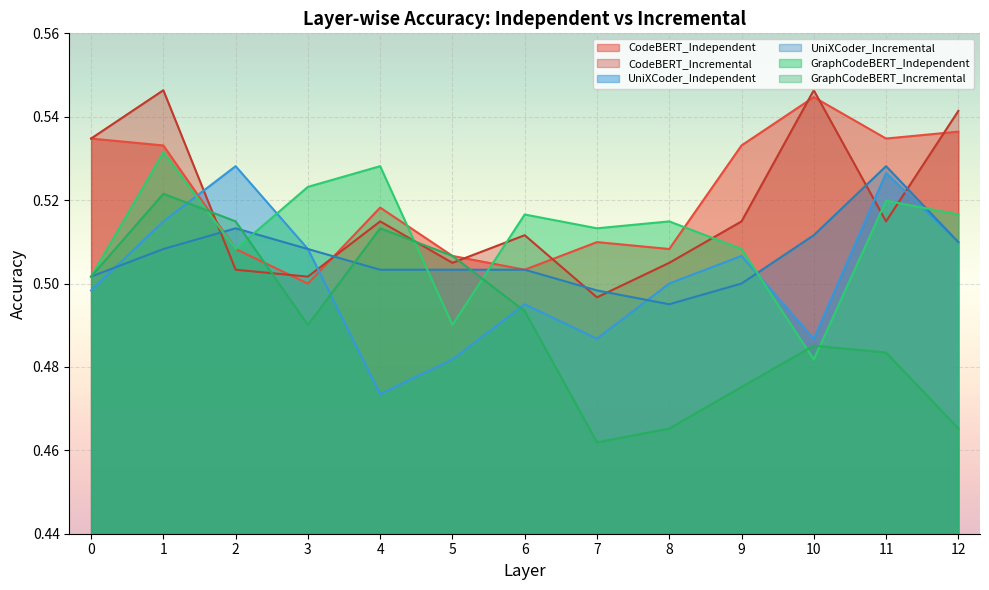

Which label corresponds to the largest value in the chart?

1